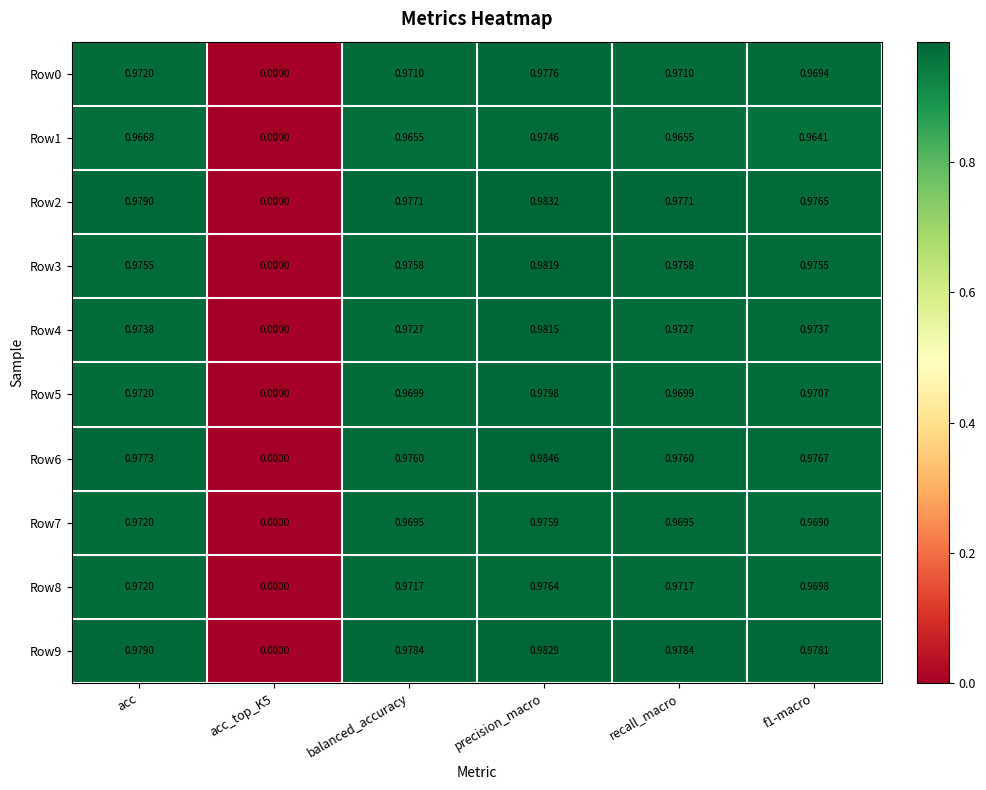

Which label corresponds to the smallest value in the chart?

acc_top_K5